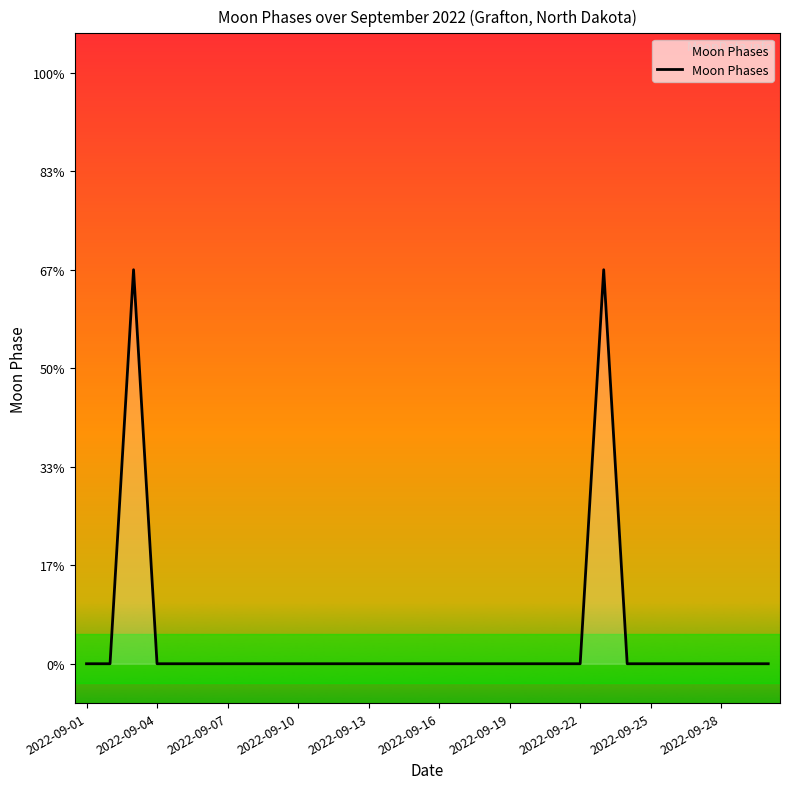

How many series are shown in this chart?

1